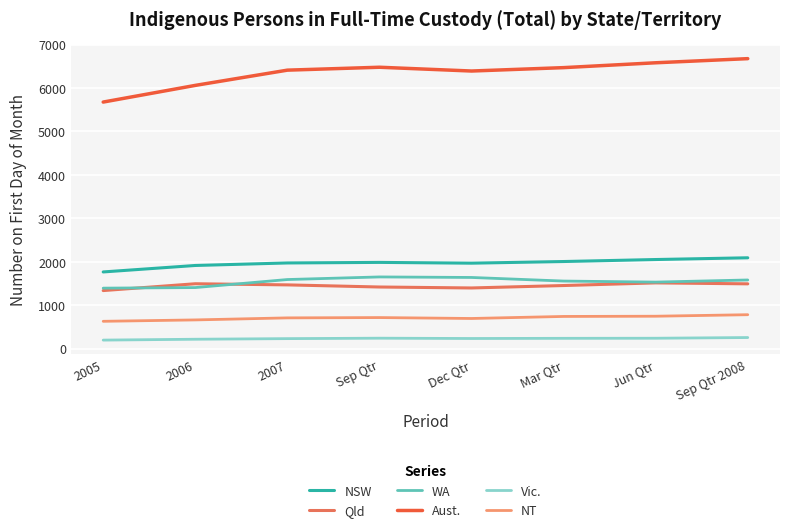

What is the sum of the NT values at Mar Qtr and Jun Qtr?

1483